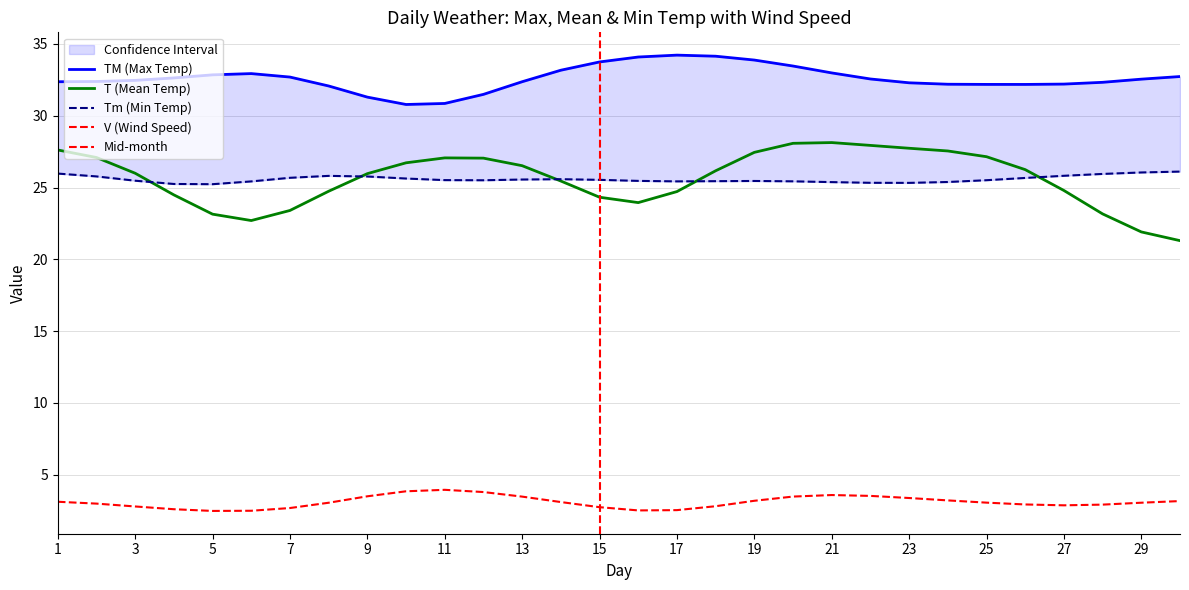

True or false: Tm and V intersect in this chart.

False